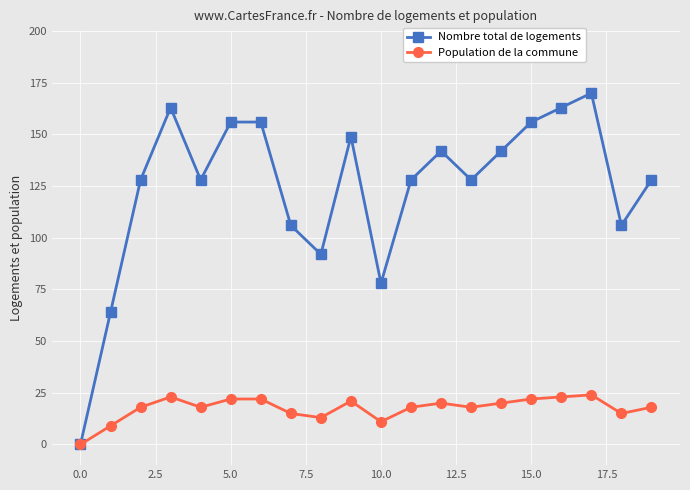

How many distinct data groups are displayed?

2